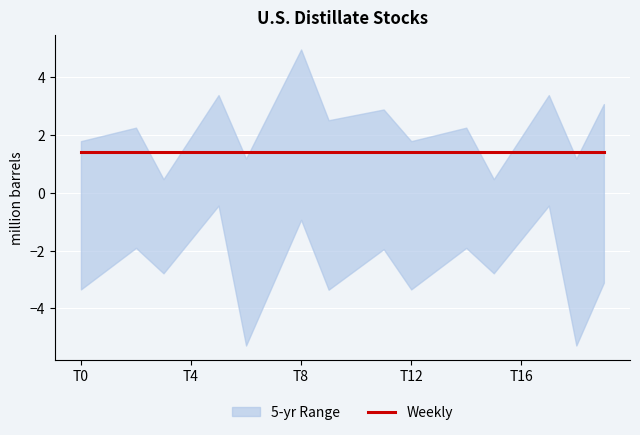

Is this an area chart (filled region under the line)?

No